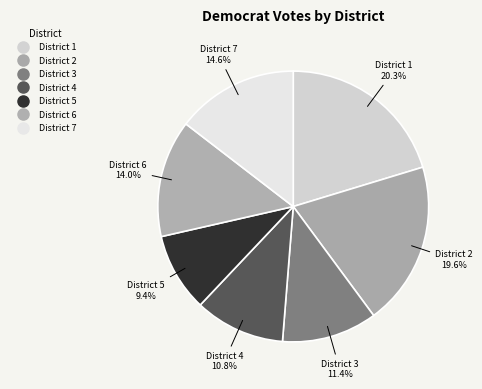

Count the number of slices in the pie.

7